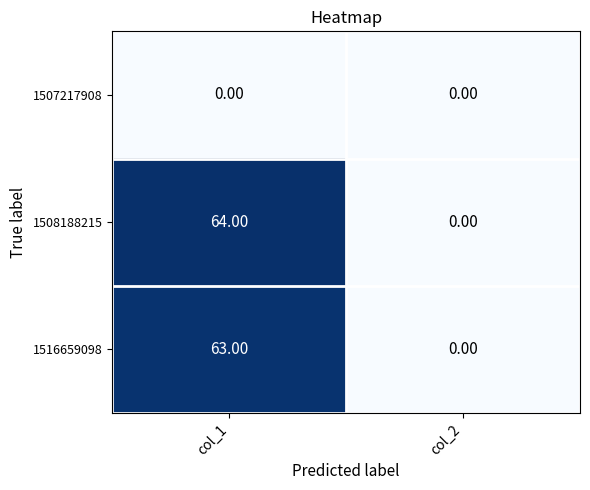

Which series has the largest total across all categories?

1508188215